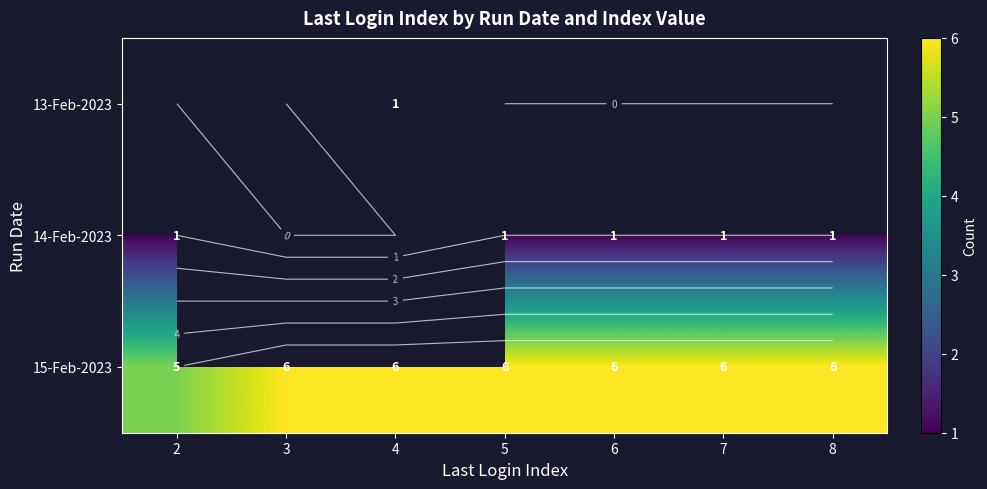

The value of 14-Feb-2023 at 7 is 0.3. True or false?

False